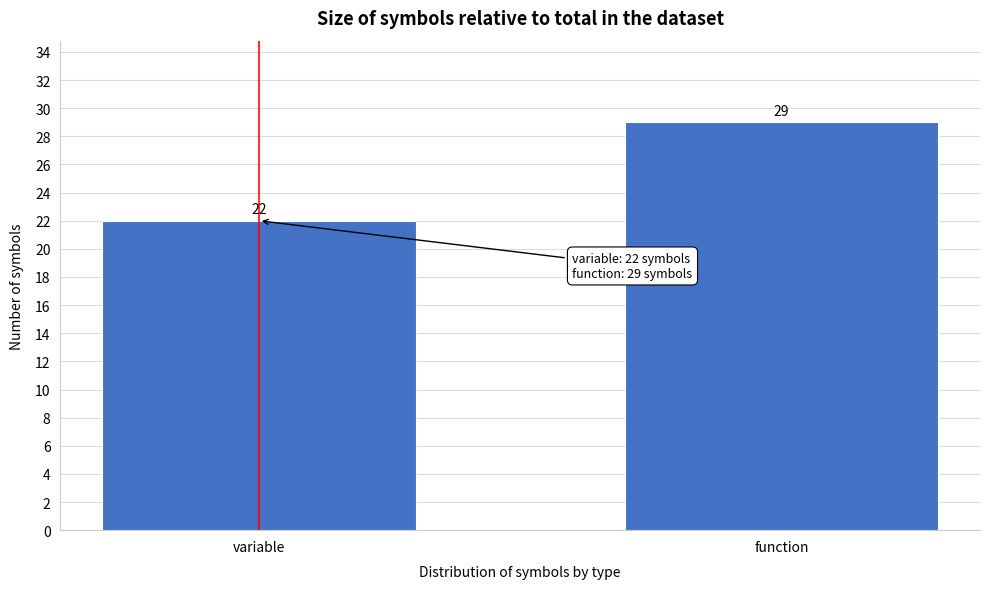

Reading right to left, what are all the values shown in this chart?

function=29	variable=22